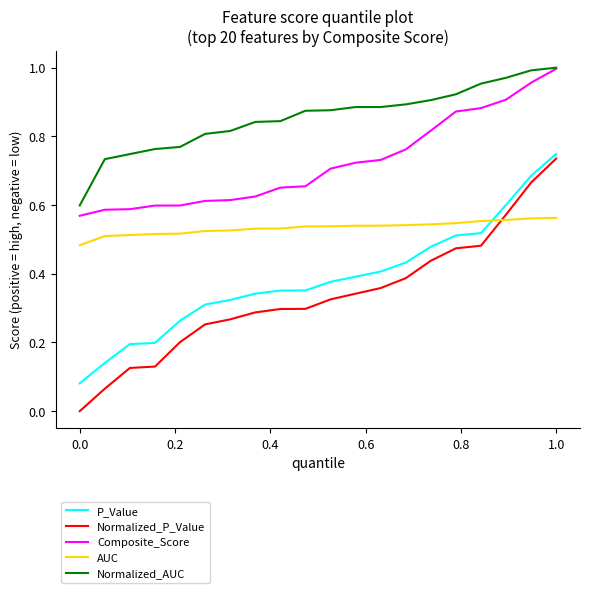

Which series has the largest total across all categories?

Normalized_AUC